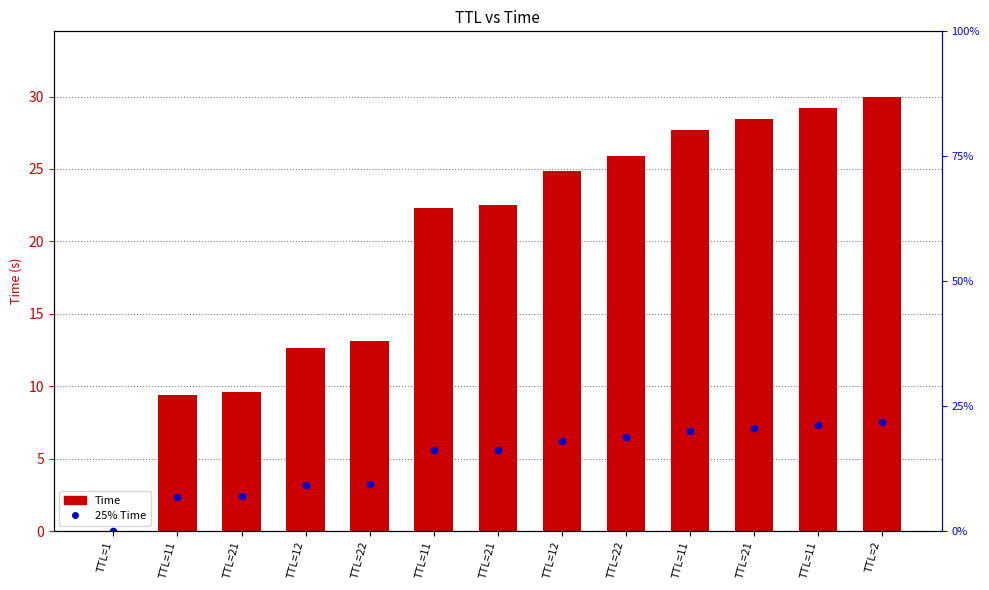

Which series contains the highest Y value?

Time